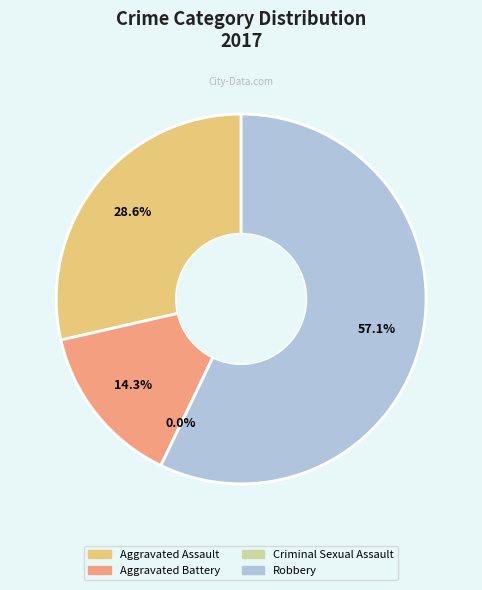

Between Aggravated Assault and Aggravated Battery, which is larger?

Aggravated Assault